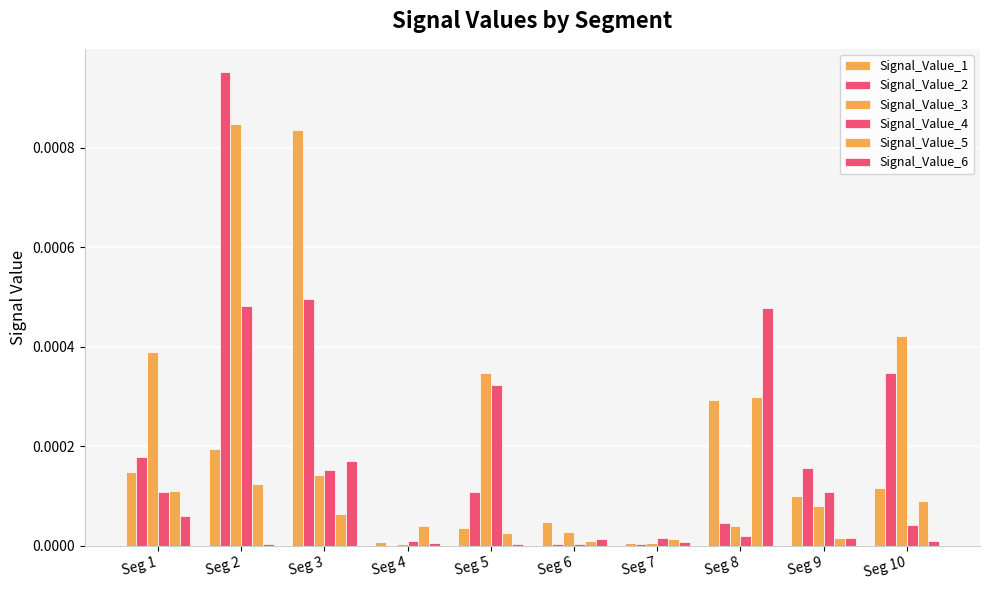

Rank the series by their maximum value, from lowest to highest.

Signal_Value_5, Signal_Value_6, Signal_Value_4, Signal_Value_1, Signal_Value_3, Signal_Value_2